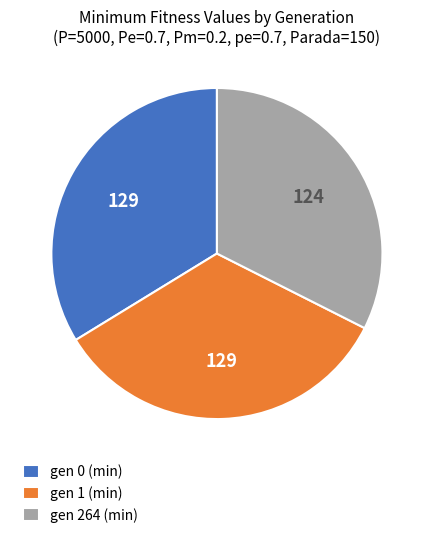

Which category has the smallest portion of the pie?

gen 264 (min)